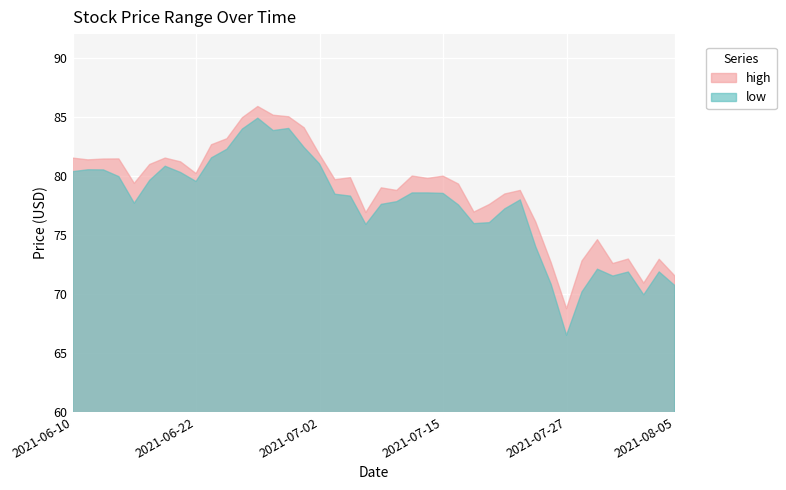

In high, how many points are higher than both neighbors (excluding endpoints)?

11